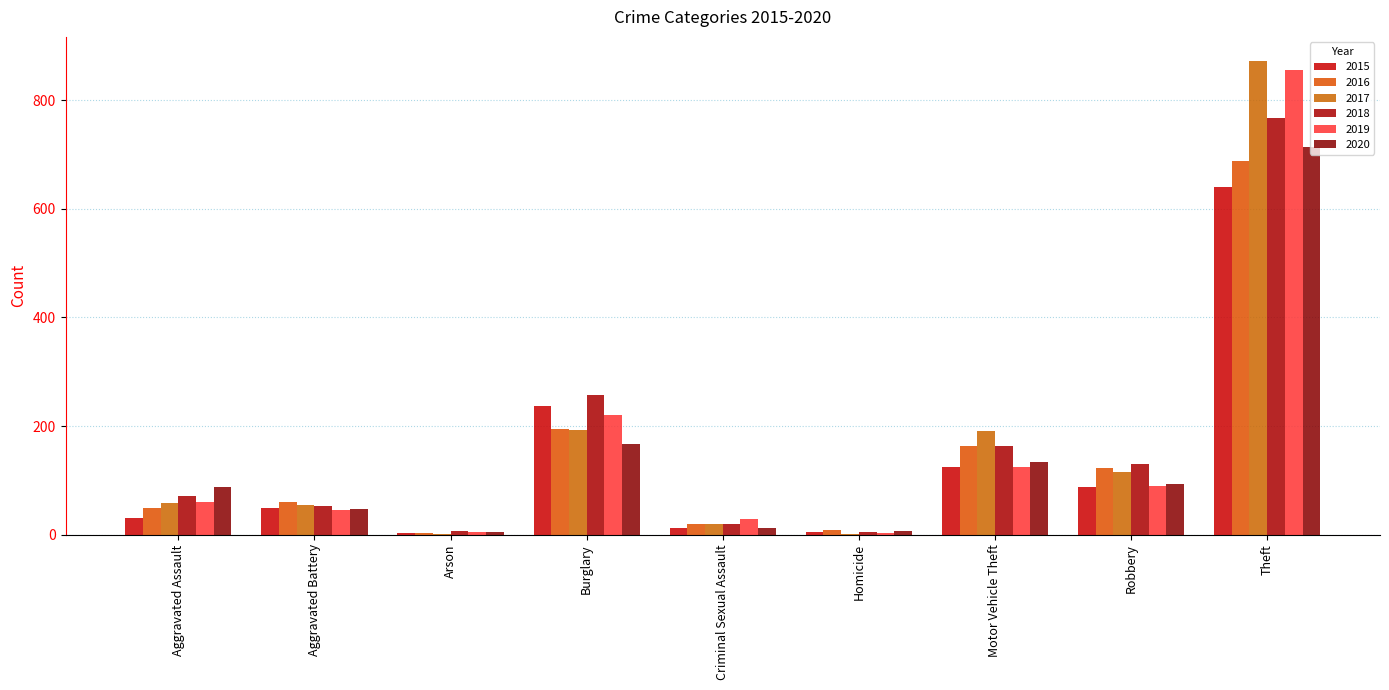

Reading left to right, list all the values displayed in this chart.

2015: 31	50	3	236	13	4	125	87	641
2016: 50	60	3	194	19	8	163	123	689
2017: 59	54	1	192	19	2	191	115	873
2018: 72	52	6	257	19	5	164	130	767
2019: 61	45	5	221	29	3	125	89	855
2020: 88	48	4	167	13	6	134	94	714